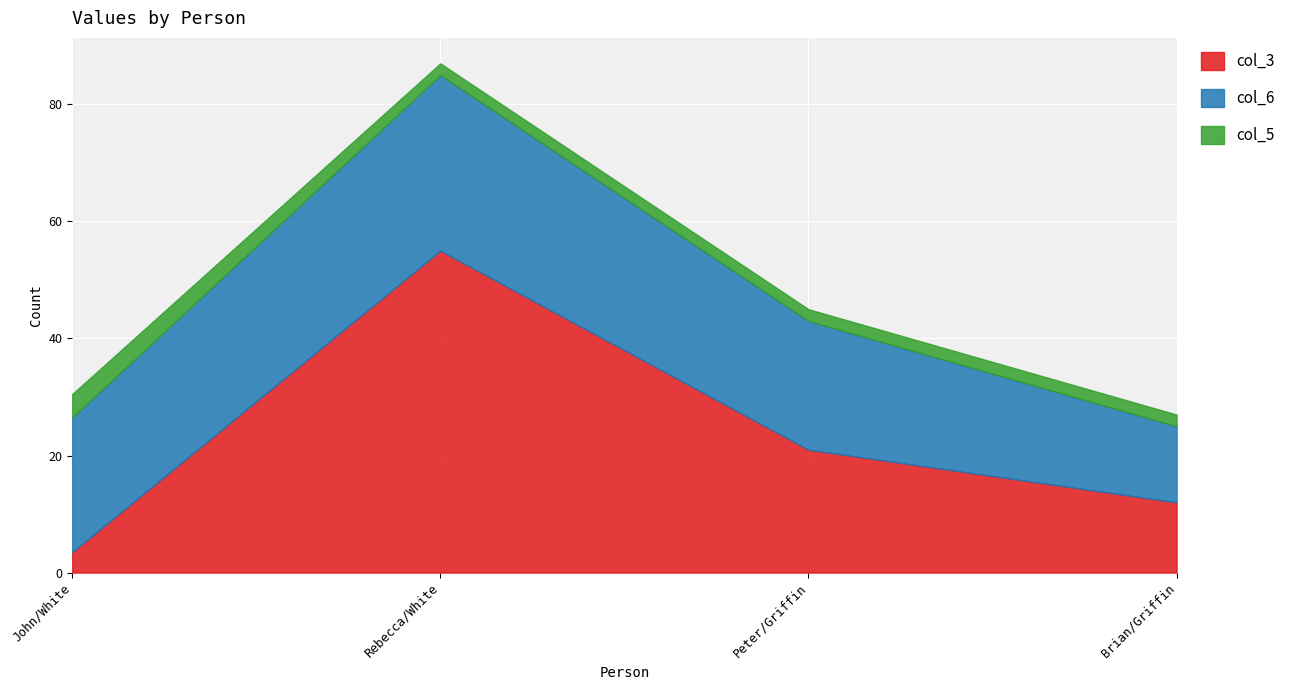

What are all the series names shown in the legend?

col_3, col_6, col_5